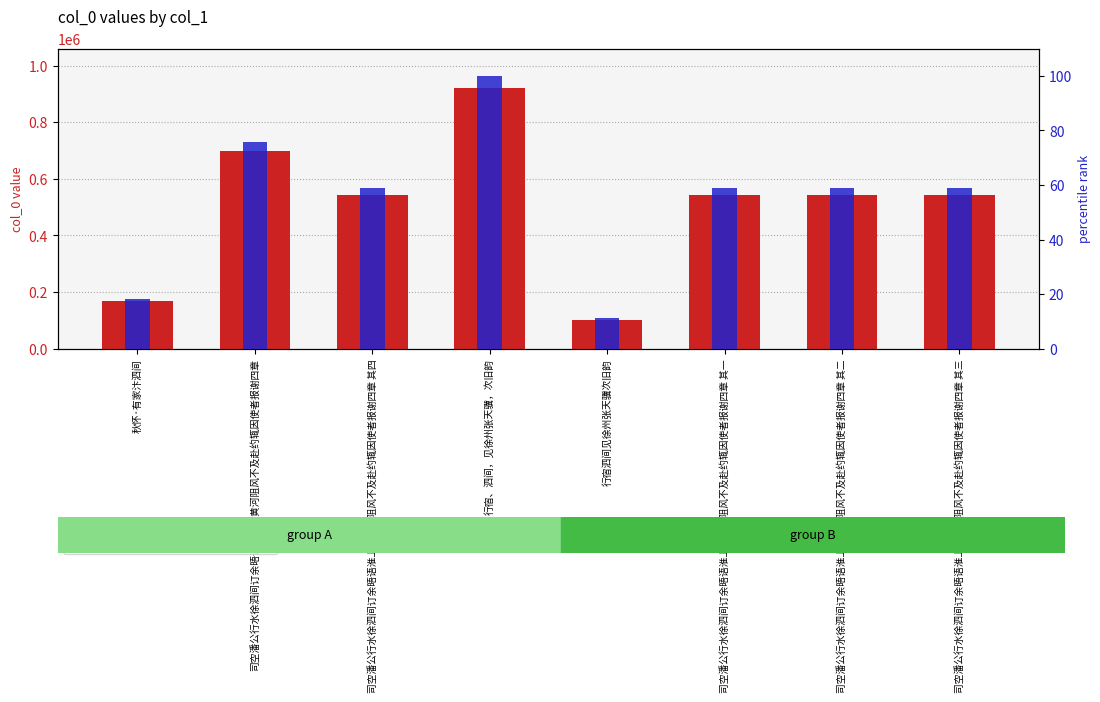

Which has a higher value, 行宿泗间见徐州张天骥次旧韵 or 司空潘公行水徐泗间订余晤语淮上适黄河阻风不及赴约辄因使者报谢四章 其二?

司空潘公行水徐泗间订余晤语淮上适黄河阻风不及赴约辄因使者报谢四章 其二